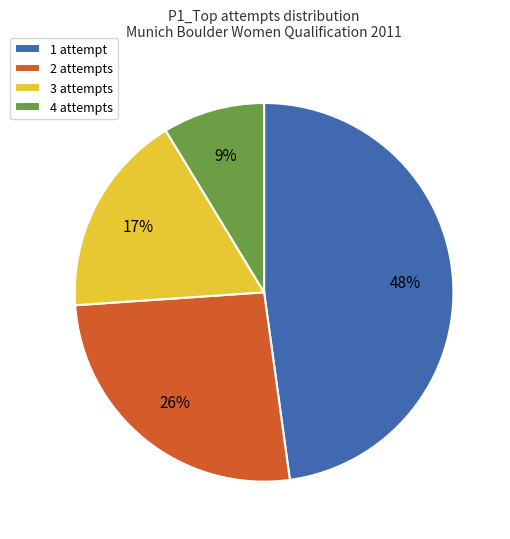

How many slices are in this pie chart?

4